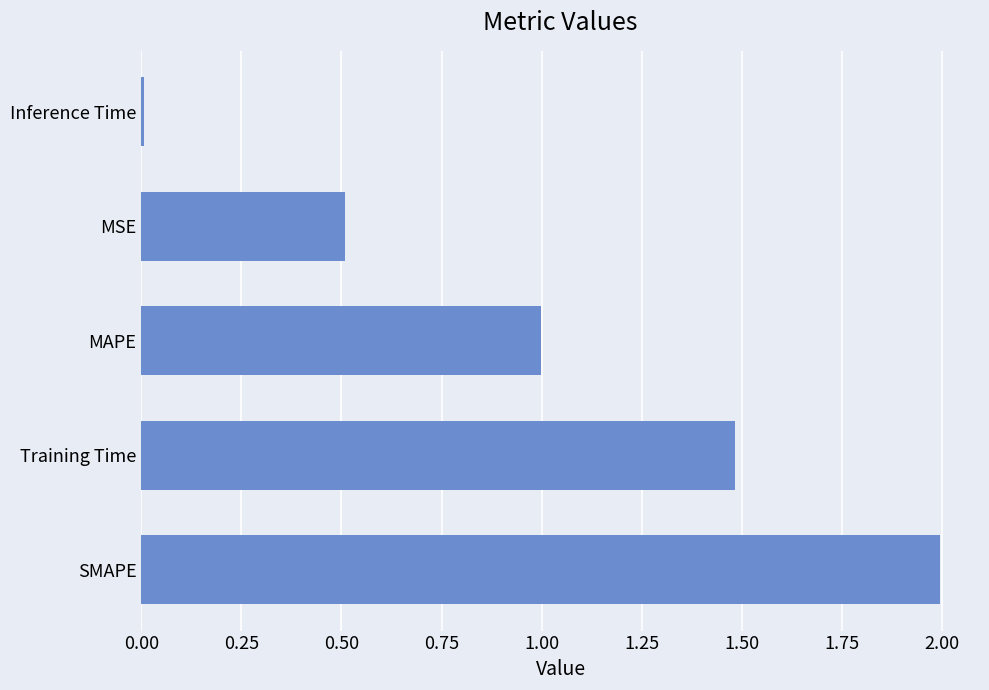

List the labels in order of value, largest first.

SMAPE, Training Time, MAPE, MSE, Inference Time